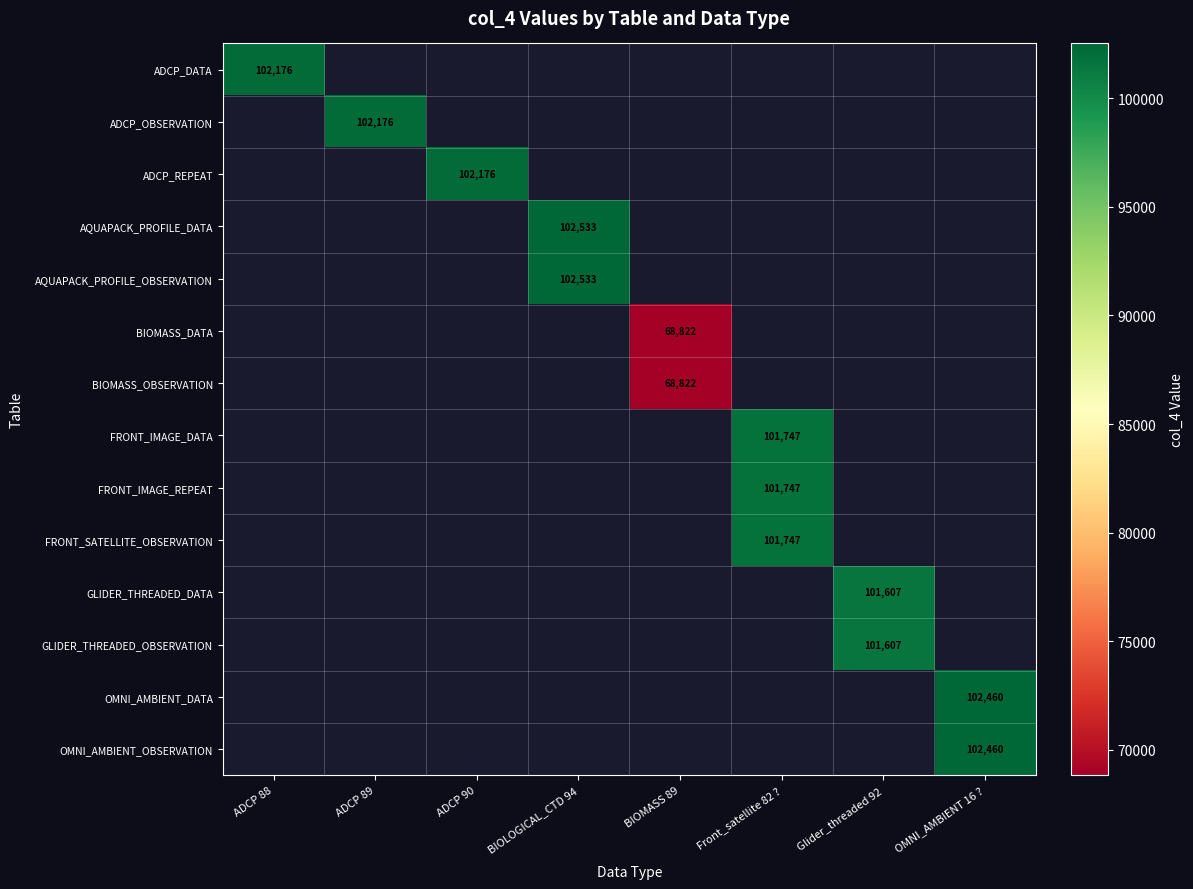

The BIOMASS_OBSERVATION series shows 68822 at BIOMASS 89. True or false?

True